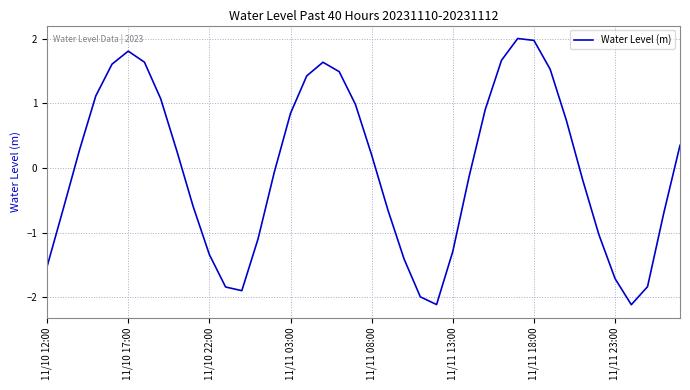

What is the minimum value shown in the chart?

-2.1